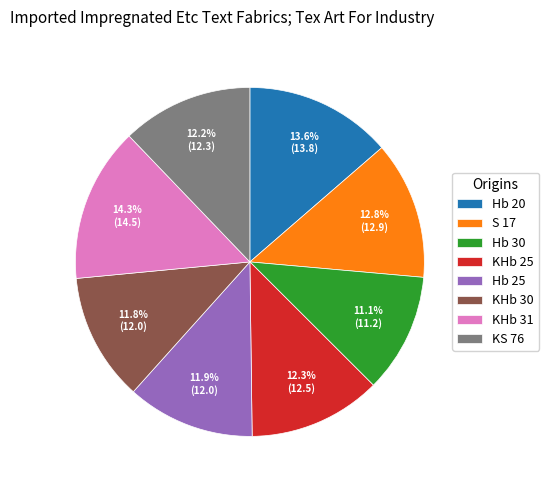

True or false: KHb 30 accounts for 12% of the total.

True